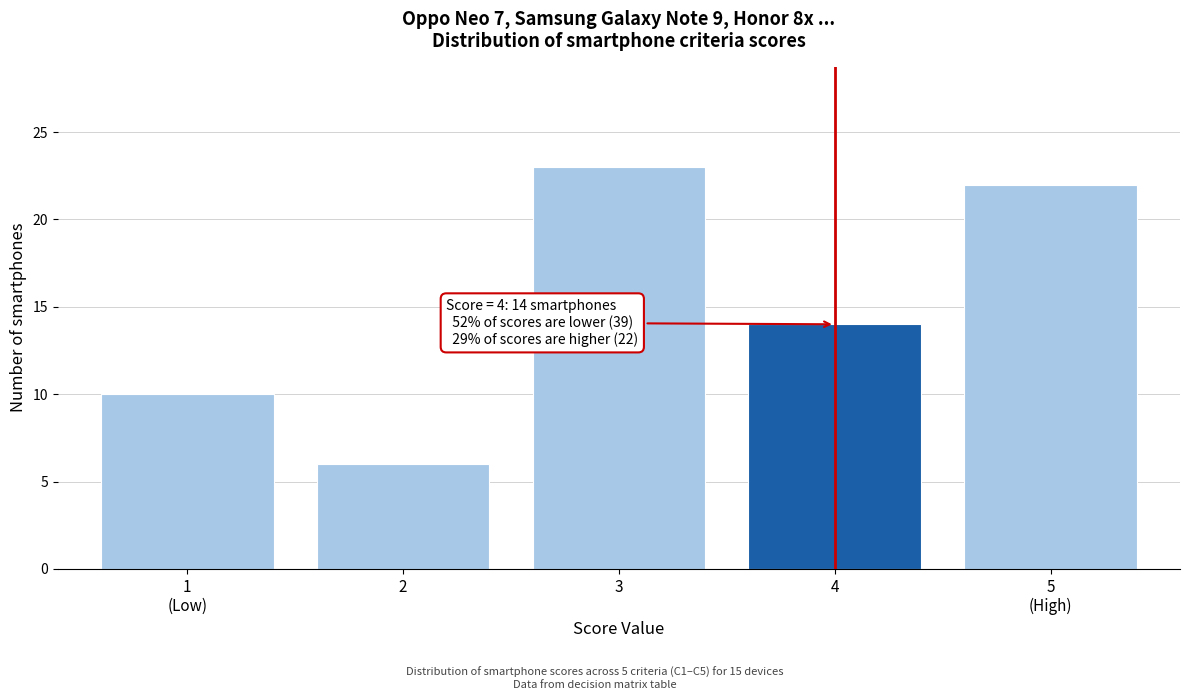

Reading right to left, extract all data points from this chart.

22	14	23	6	10